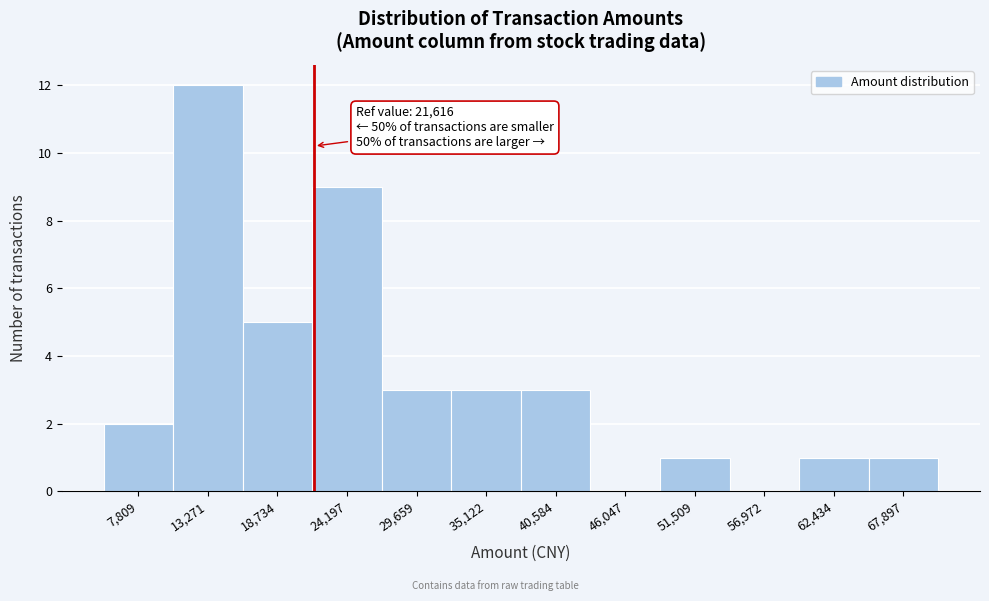

Over which range of the x-axis is the bar tallest?

11000 to 16000